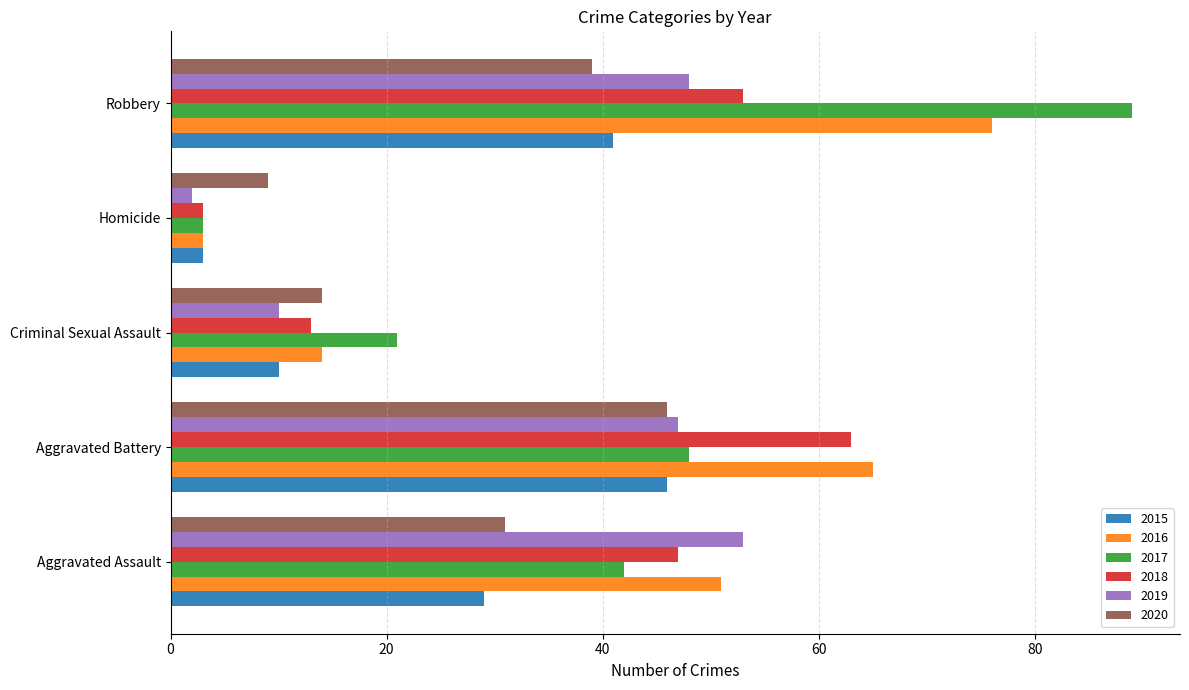

What is the difference between the 2016 values at Criminal Sexual Assault and Robbery?

62